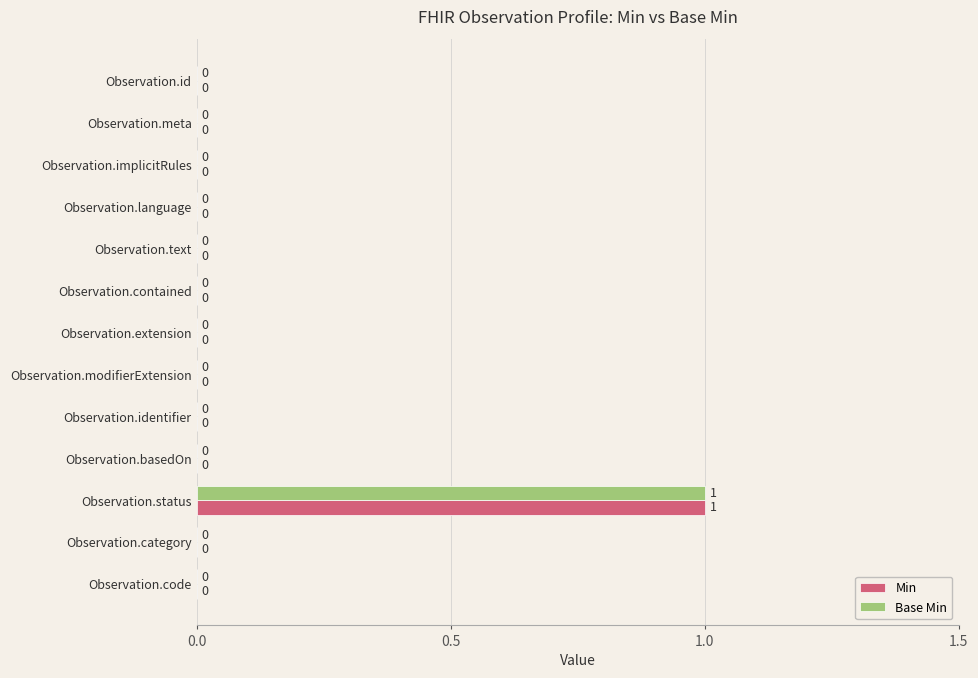

How many Min values are between 0 and 1?

13